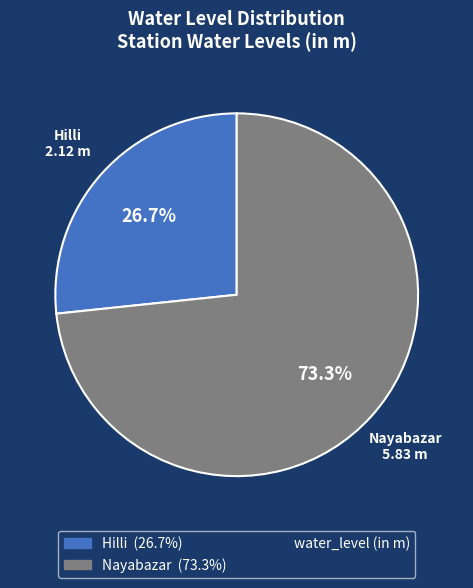

Is there a majority slice in this chart?

Yes